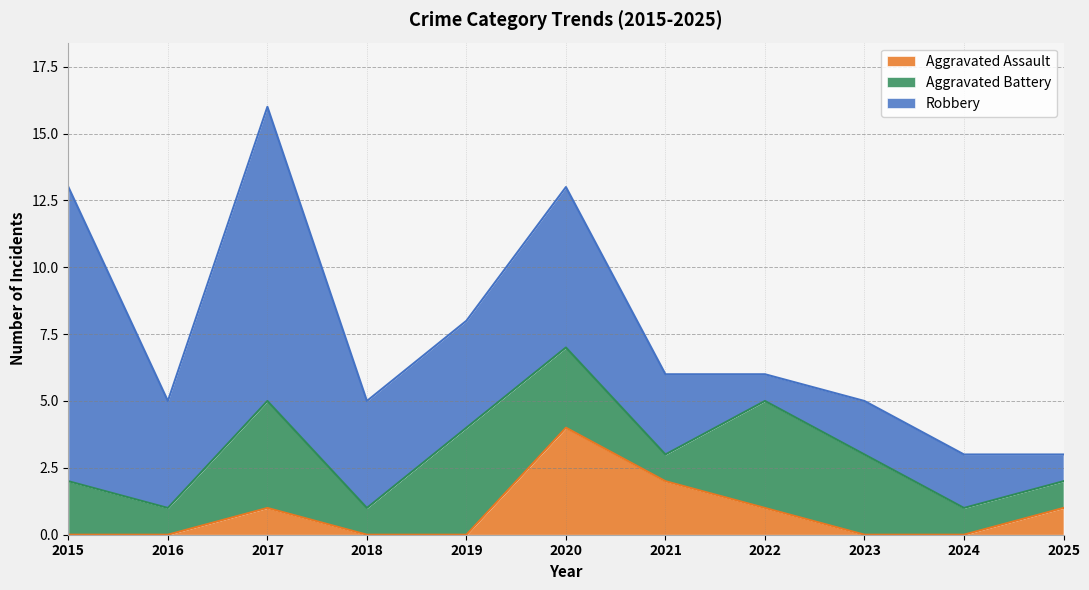

What is the approximate value of Aggravated Assault at 2021?

2